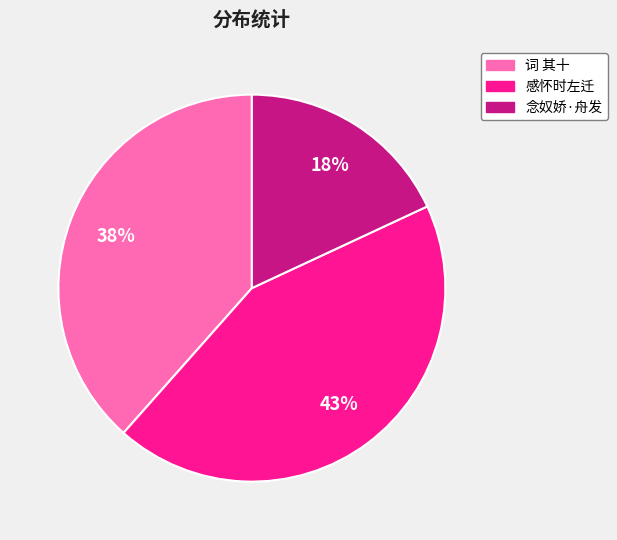

Does any single category account for the majority?

No